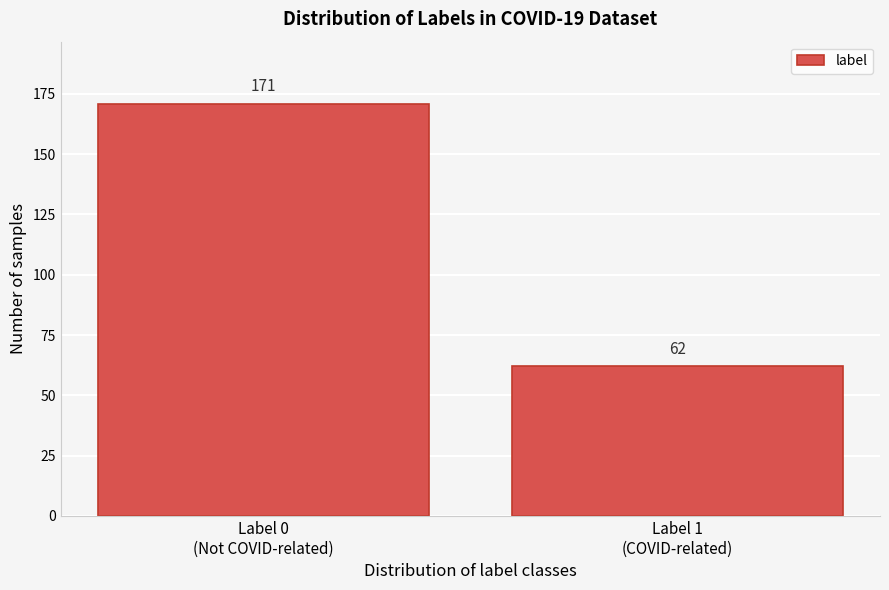

Reading right to left, transcribe all the data shown in this chart.

62	171